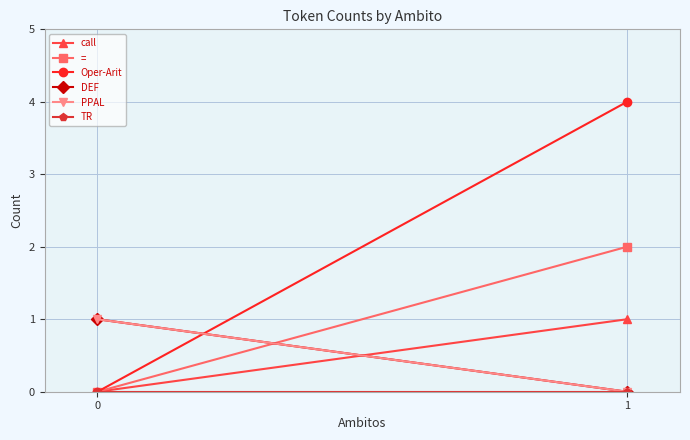

Is it true that call equals 1 at 0?

False